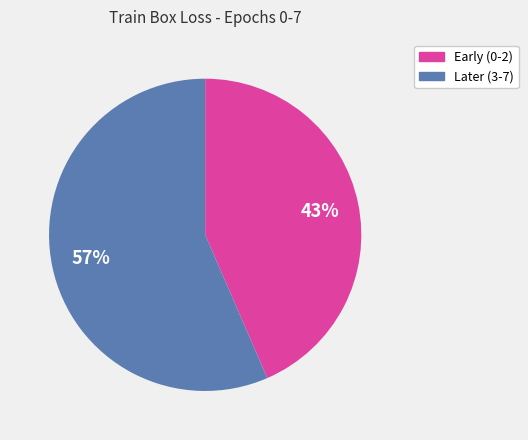

Is there any slice that represents more than half of the pie?

Yes